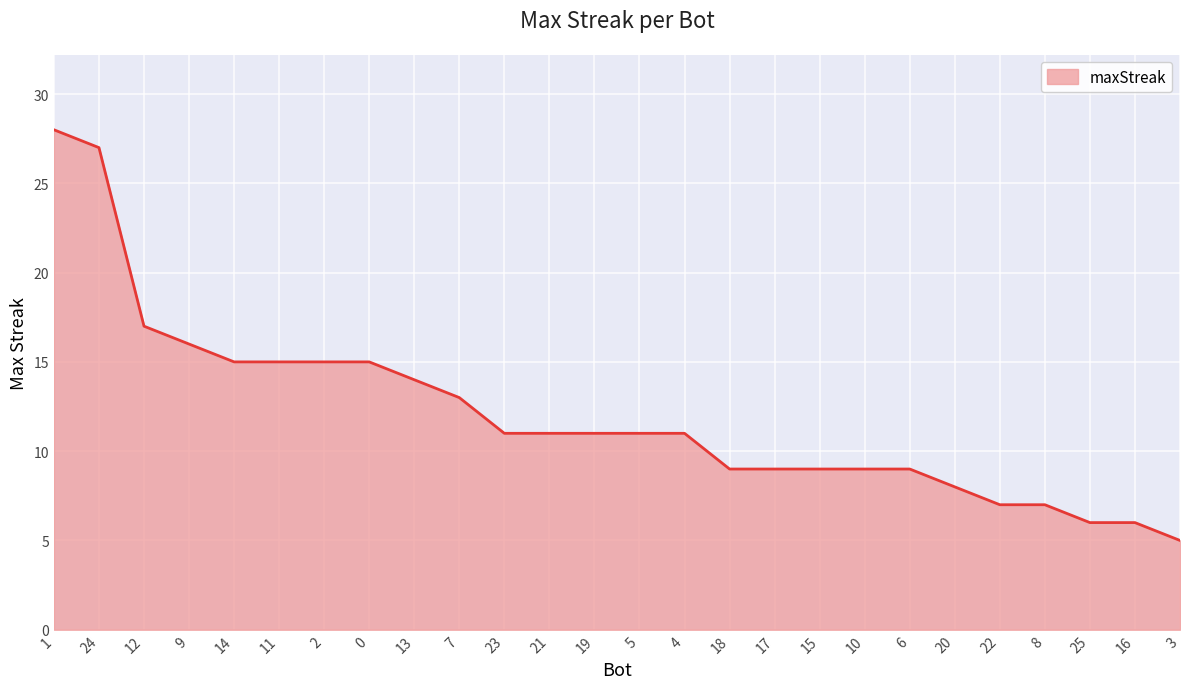

What is the sum of the values at 22 and 2?

22